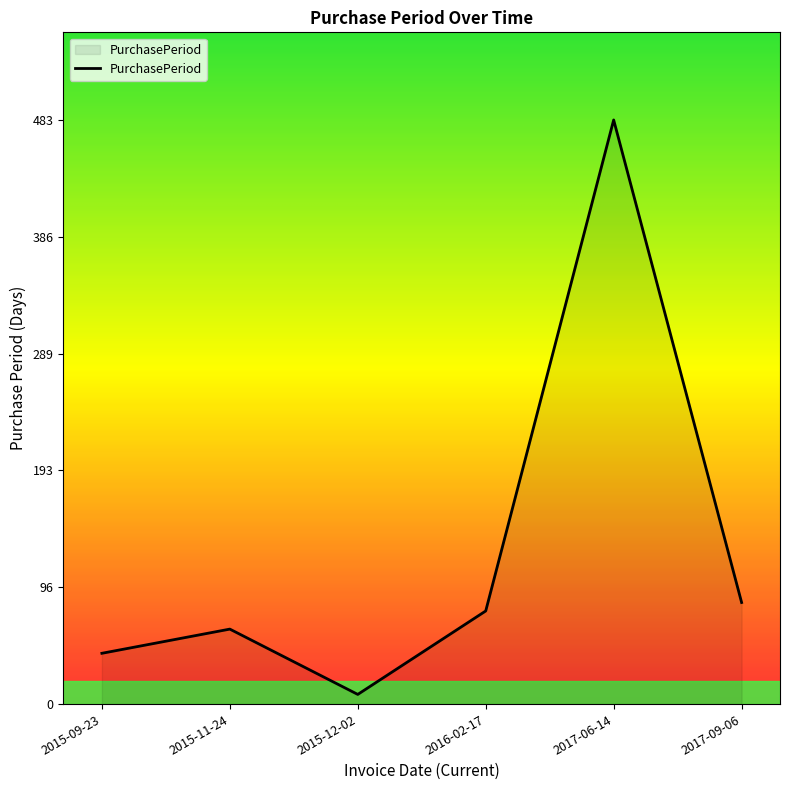

What position from the right is 2015-12-02?

4